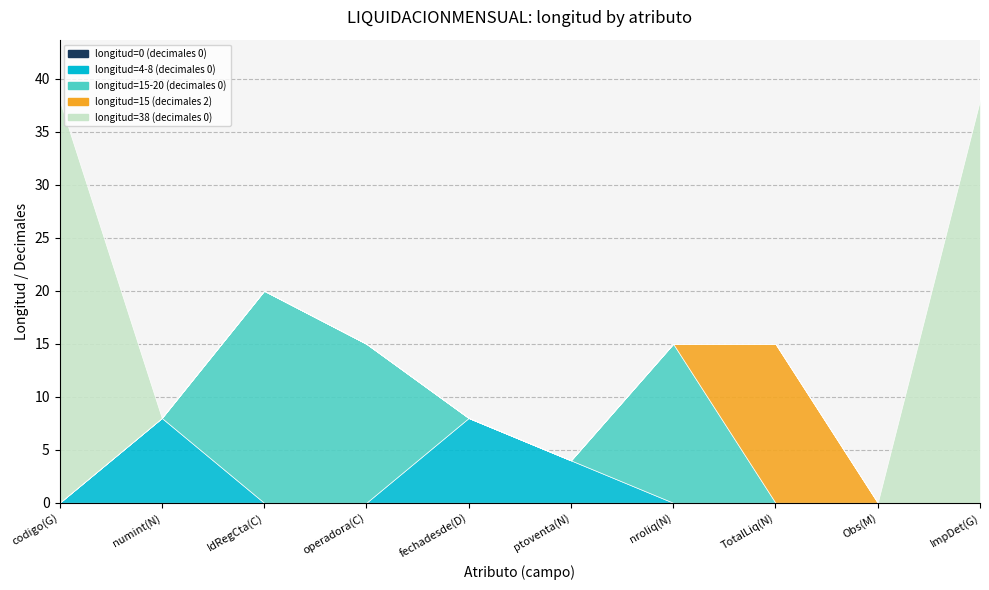

How many distinct data groups are displayed?

5